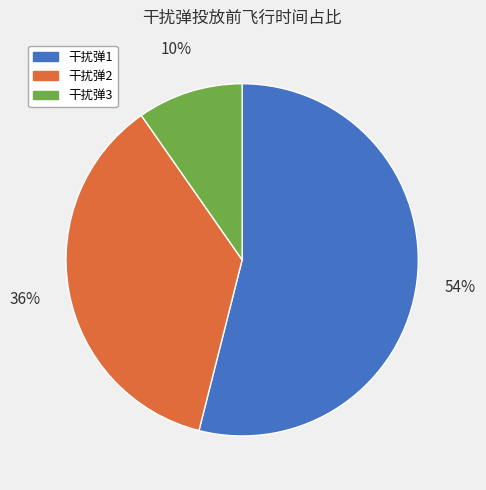

To the nearest percent, what portion does 干扰弹2 represent?

36%